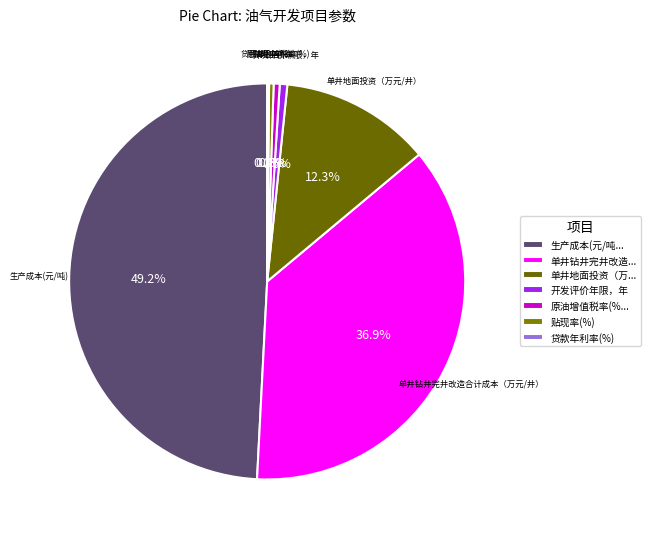

What percentage is the 单井钻井完井改造合计成本（万元/井） slice, to the nearest percent?

37%